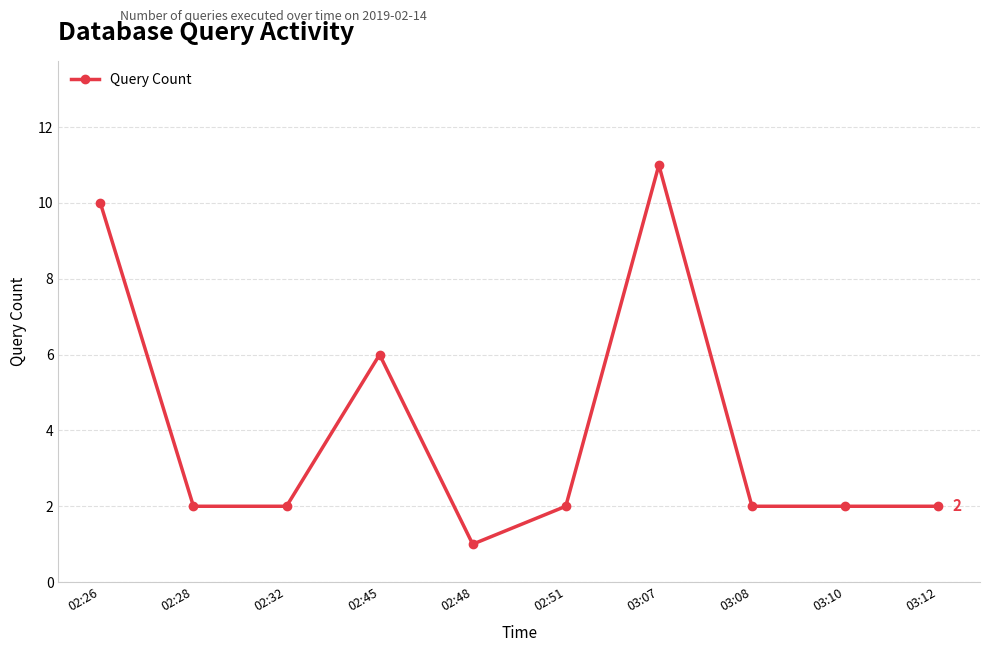

At which category does the data reach its first local peak?

02:45